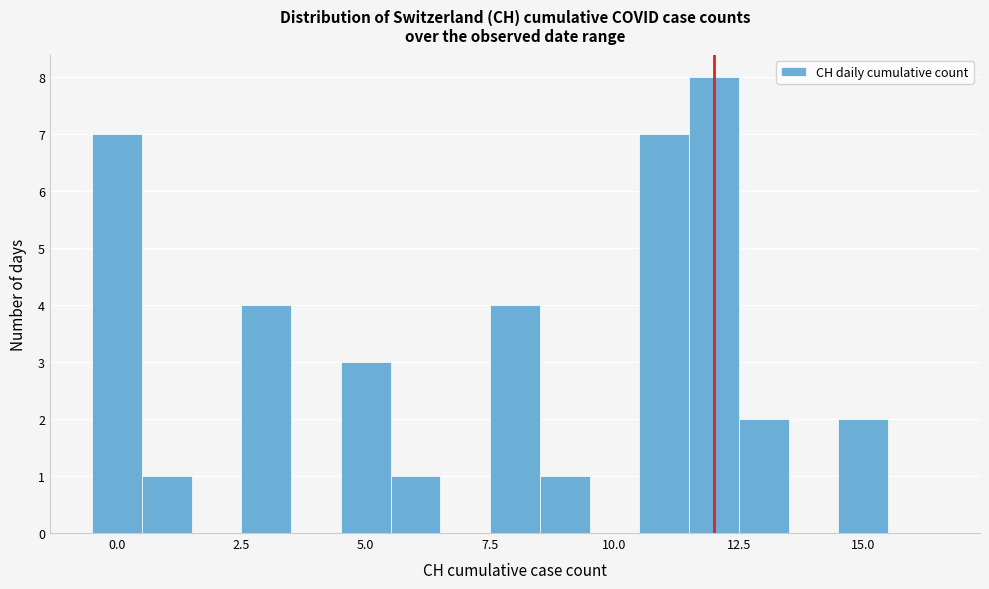

Read against the x-axis, roughly where is the centre of the tallest bar?

12.0